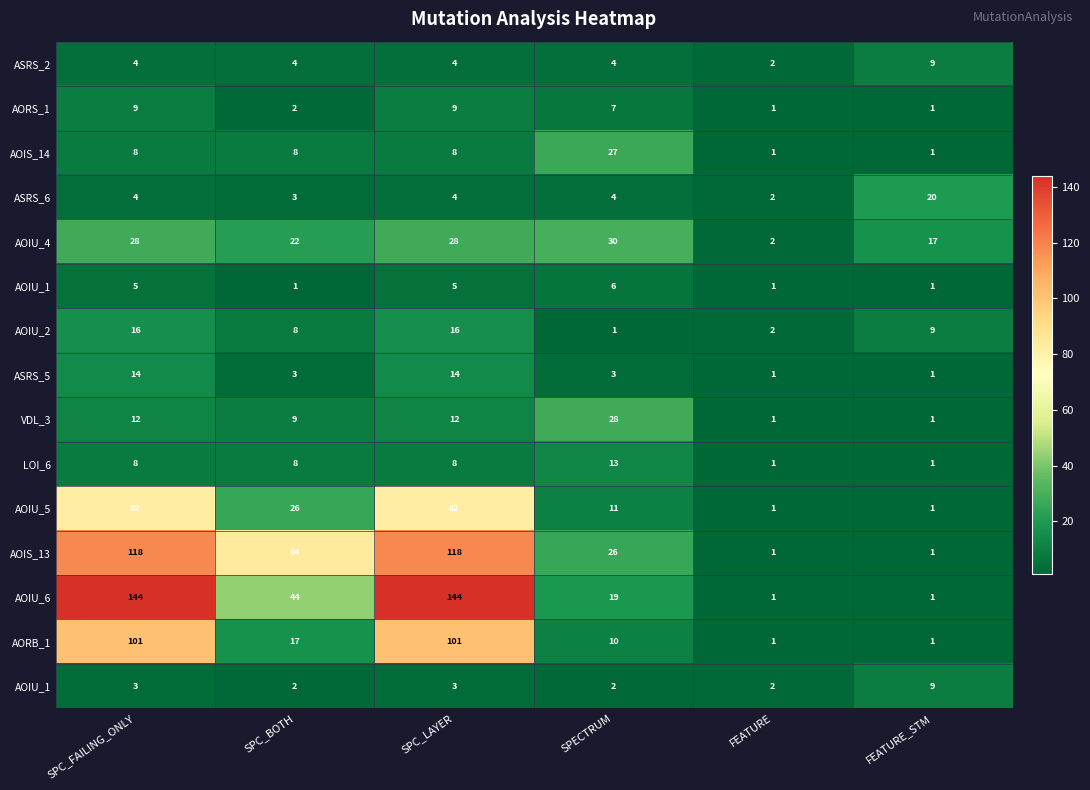

What is the total value across all series at FEATURE_STM?

74